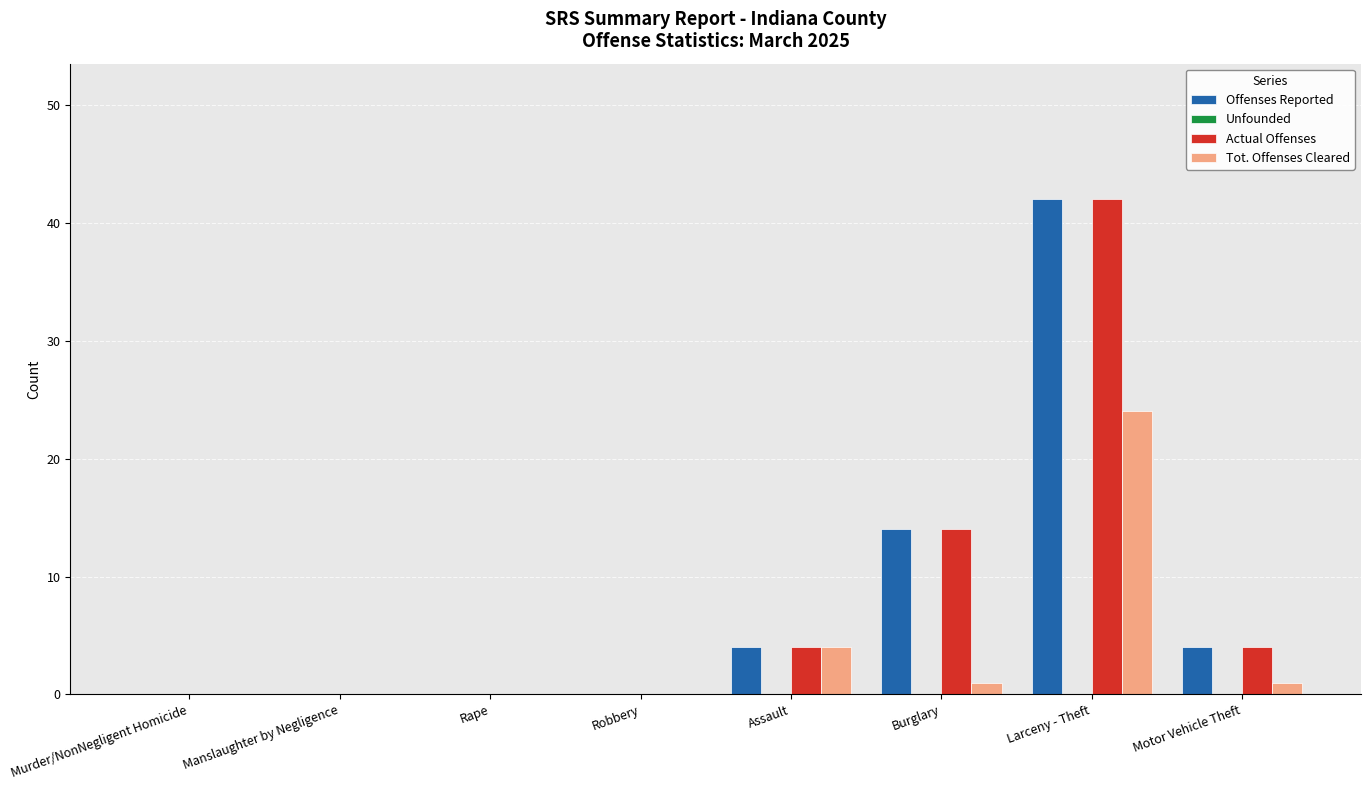

Count the number of categories in the chart.

8